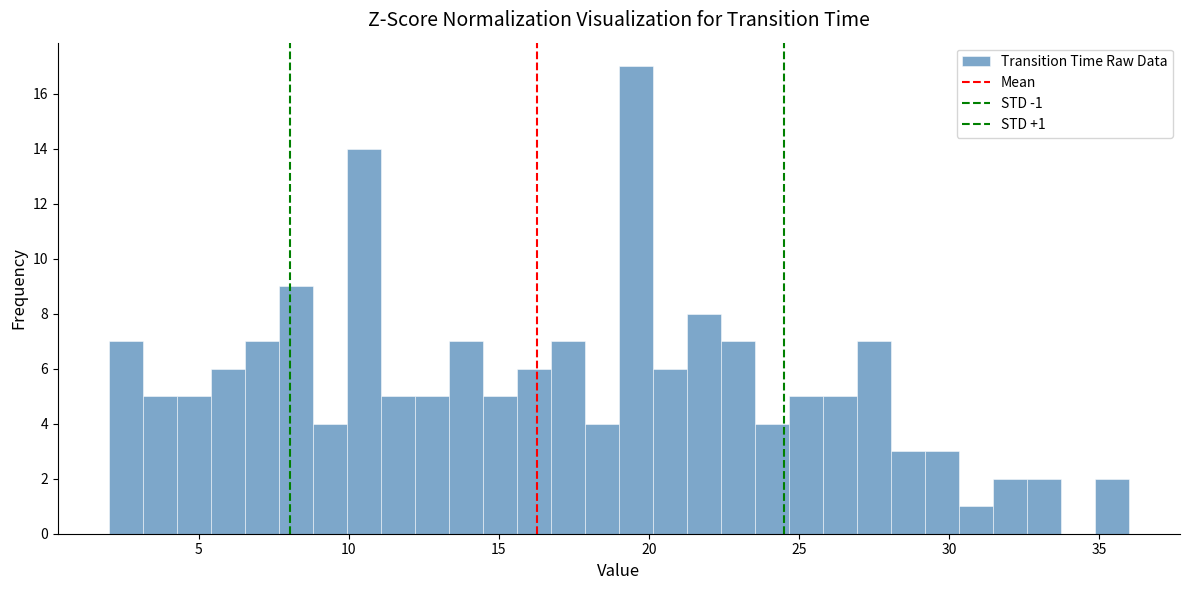

Read against the x-axis, roughly where is the centre of the tallest bar?

19.5